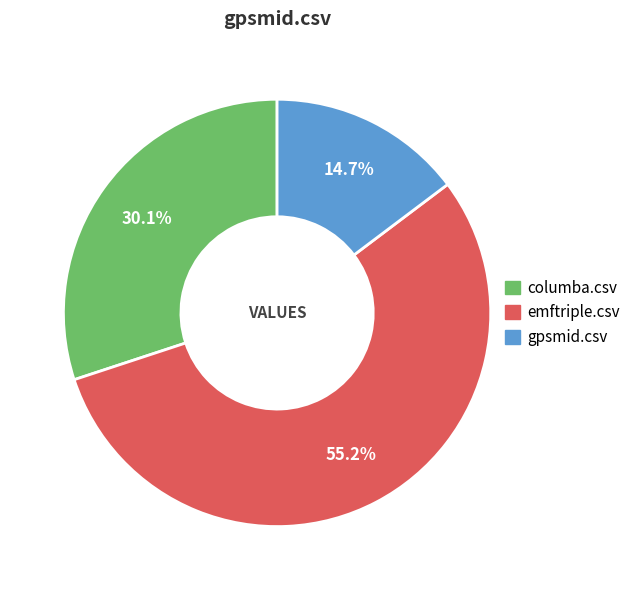

Which category has the smallest portion of the pie?

gpsmid.csv